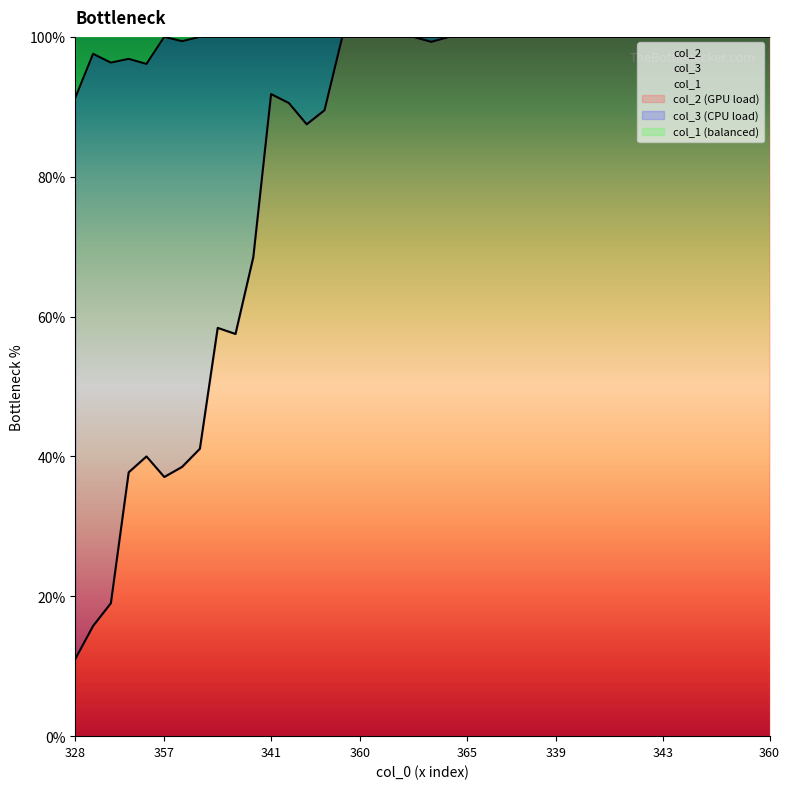

Between 341 and 364, which is larger?

364